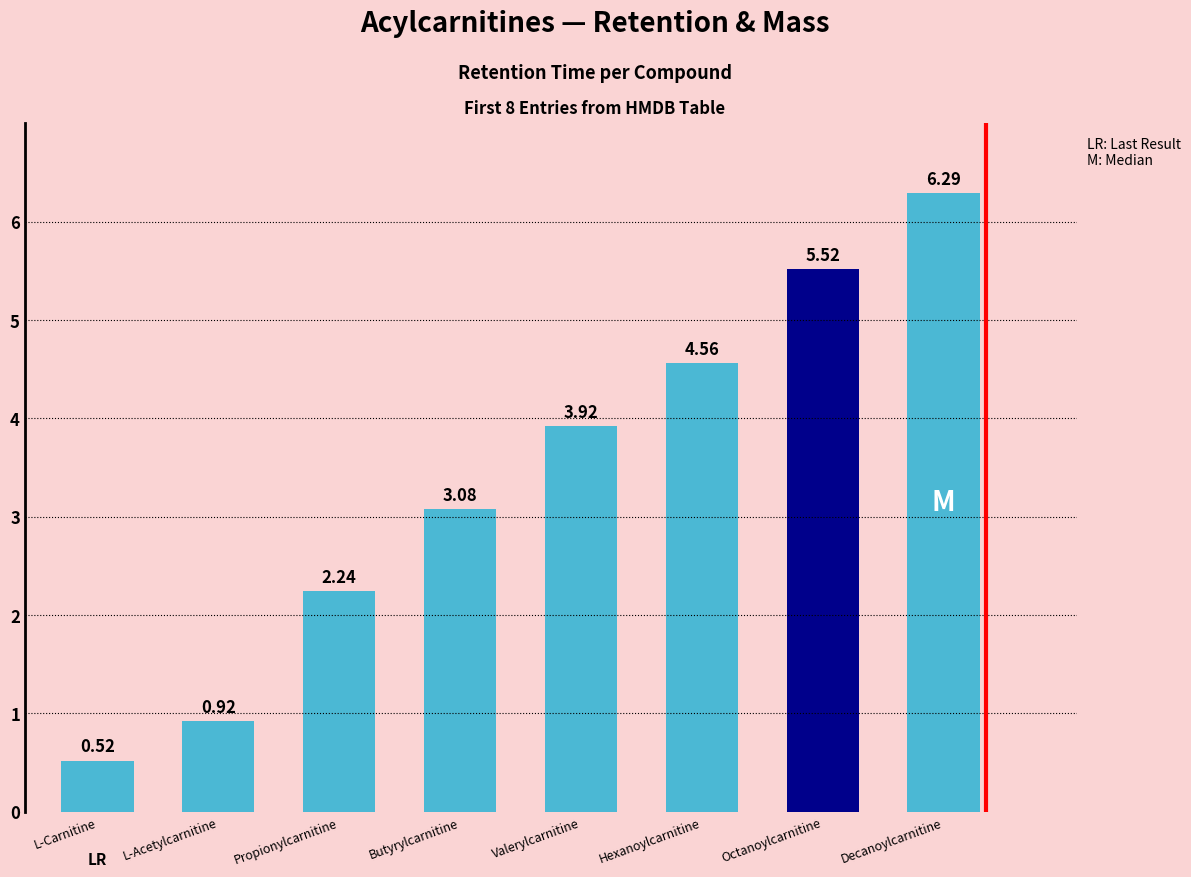

What is the difference between the maximum and second lowest values?

5.4